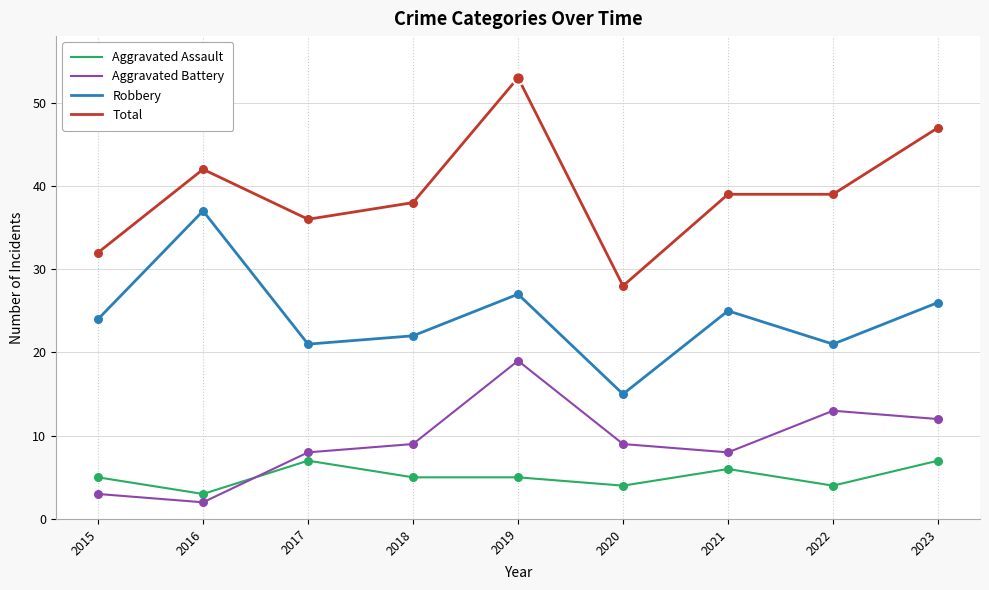

What are all the series names shown in the legend?

Aggravated Assault, Aggravated Battery, Robbery, Total